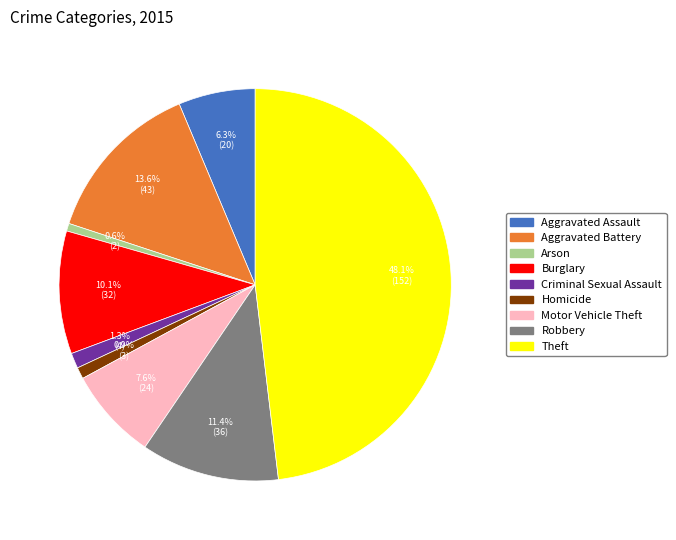

Is there a majority slice in this chart?

No